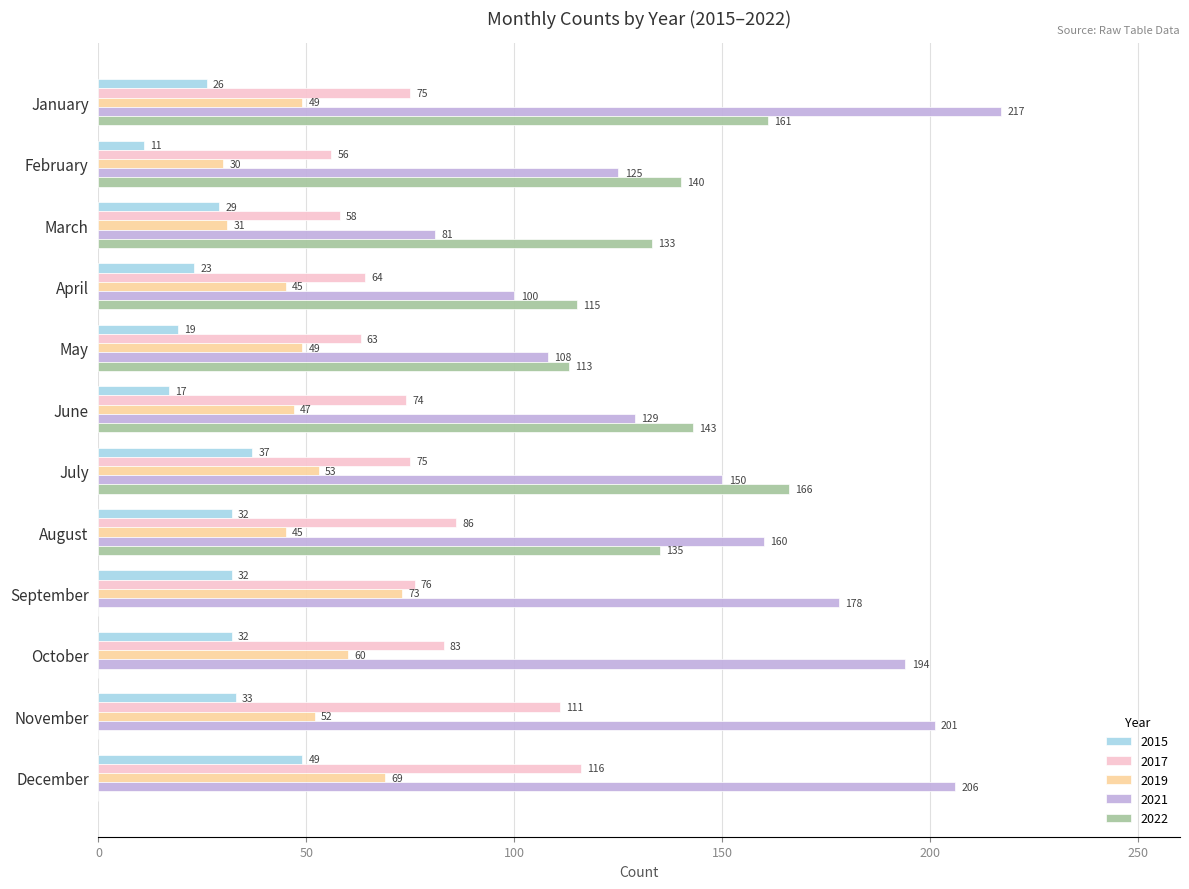

What is the sum of all 2017 values?

937